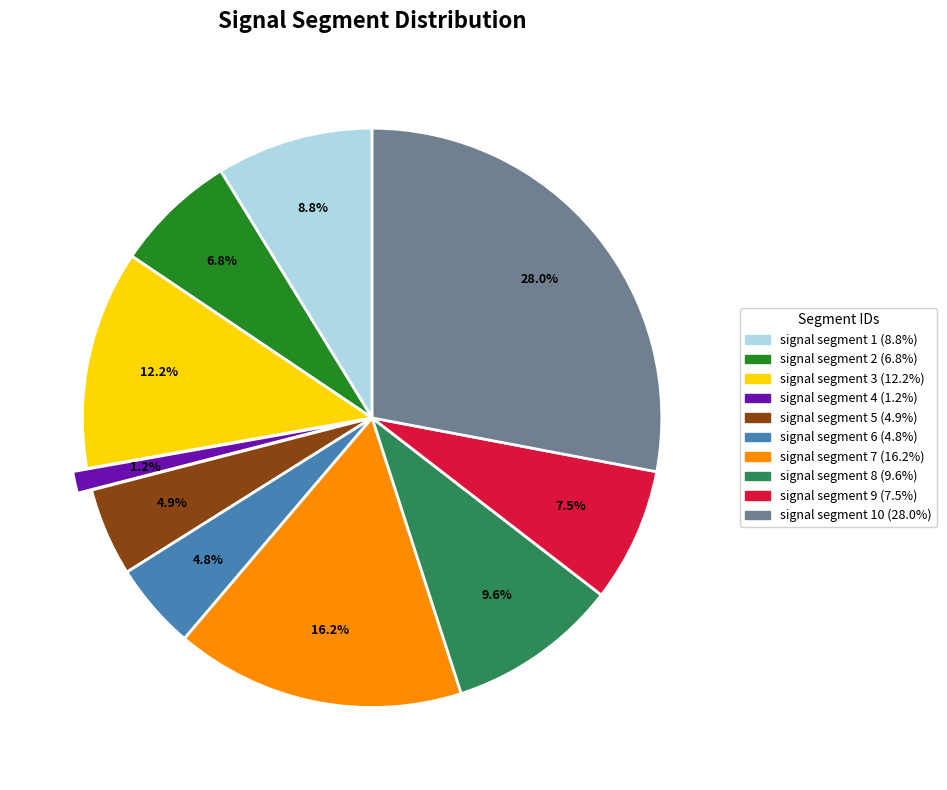

What is the smallest slice in the pie chart?

signal segment 4 (1.2%)